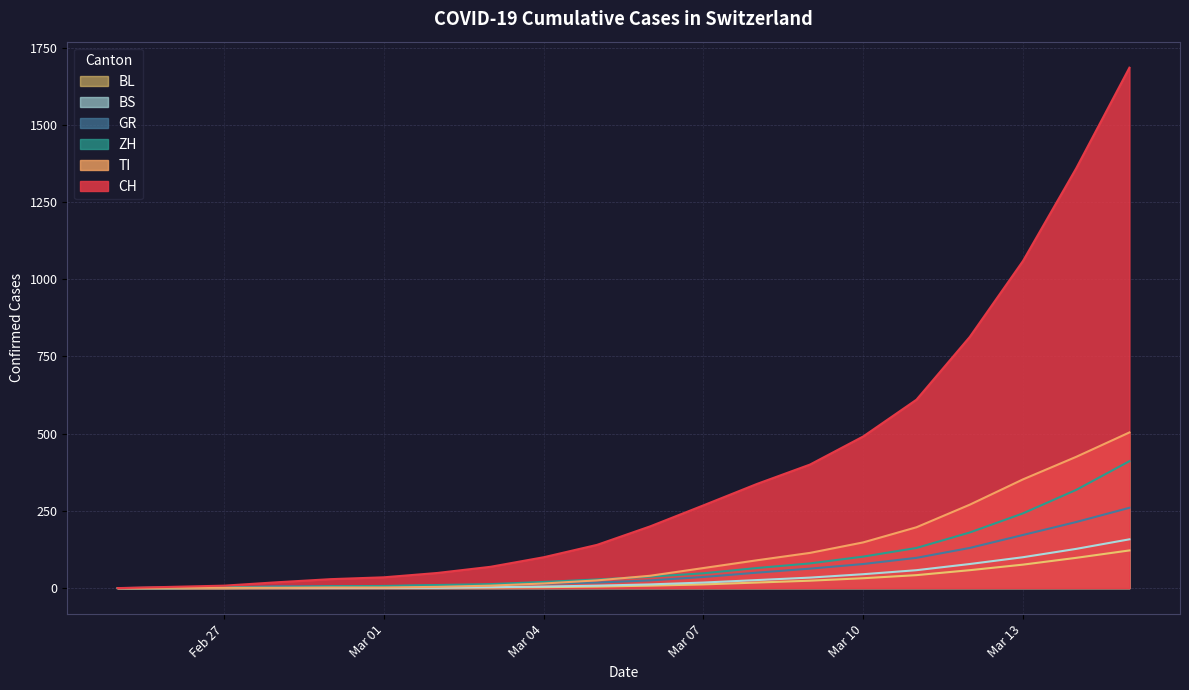

Which series has the largest total across all categories?

CH